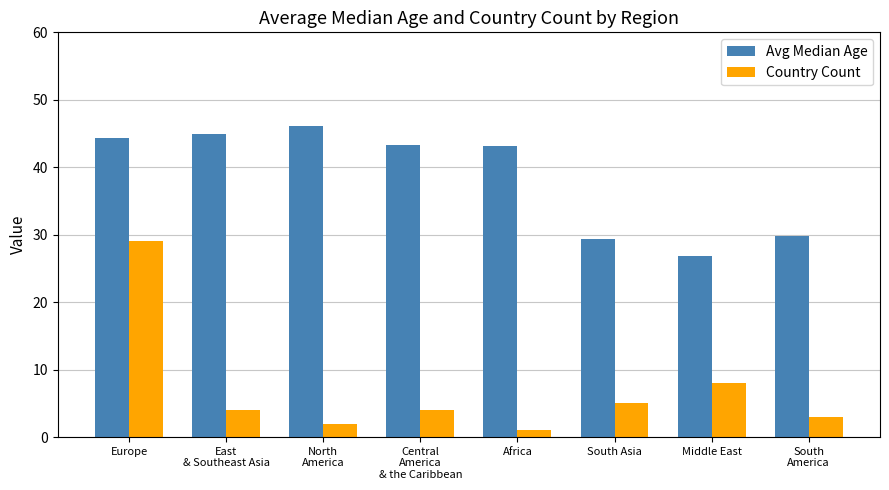

Which series has the largest range (max minus min)?

Country Count